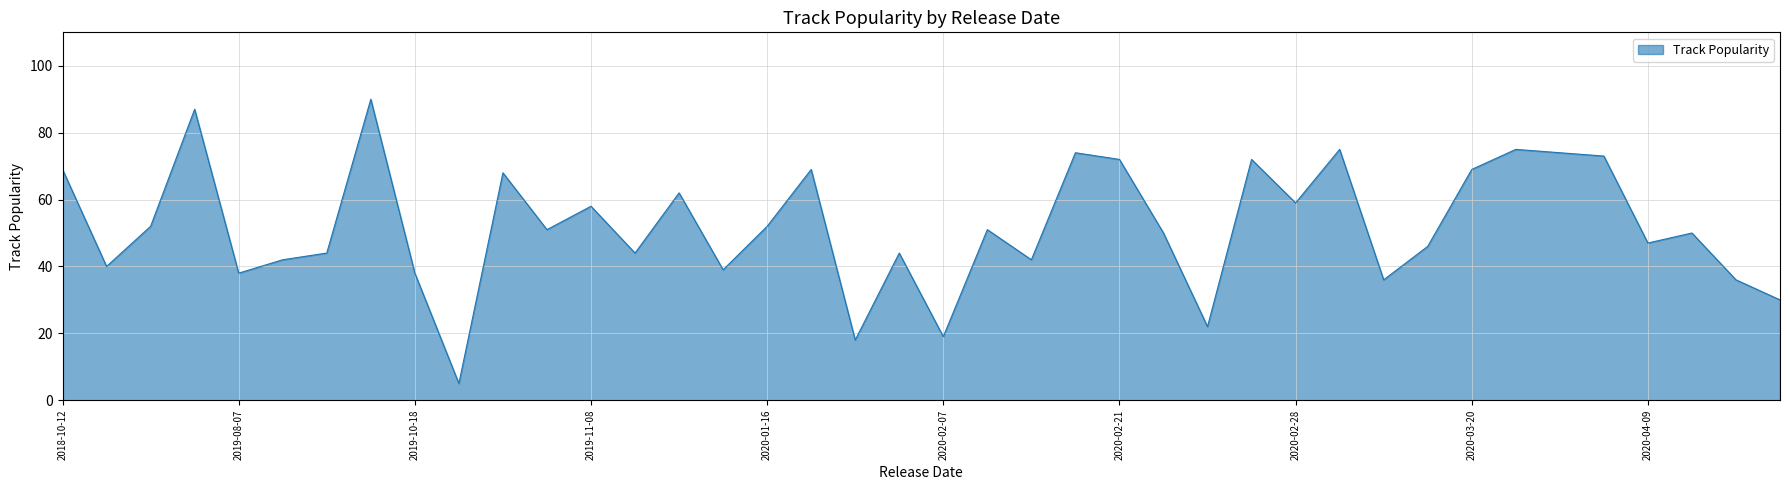

What is the smallest value displayed?

5